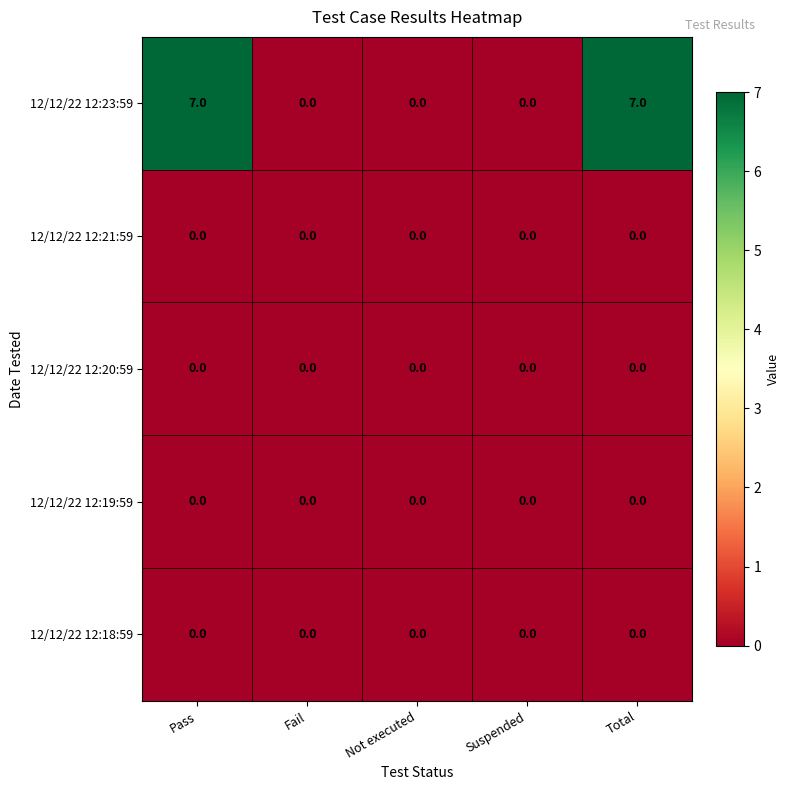

What is the spread (max minus min) of values at Total?

7